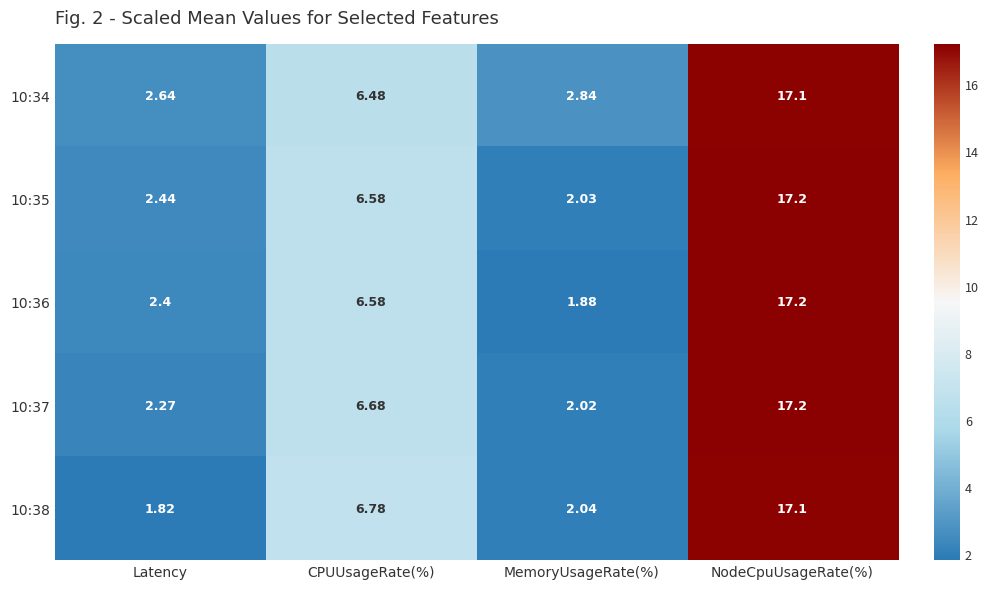

Is the value of 10:37 at MemoryUsageRate(%) greater than the value of 10:36 at NodeCpuUsageRate(%)?

No